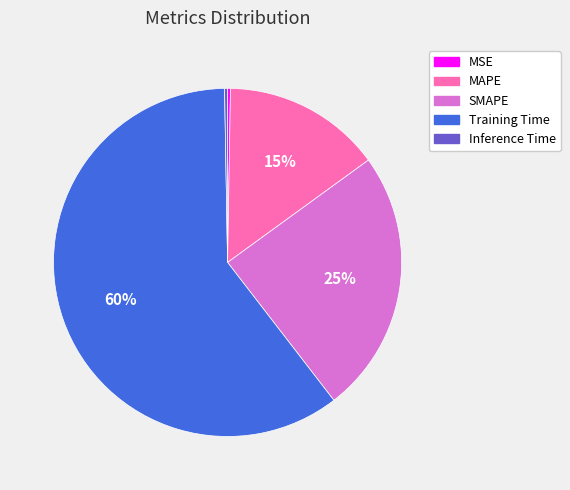

What percentage is the Training Time slice, to the nearest percent?

60%